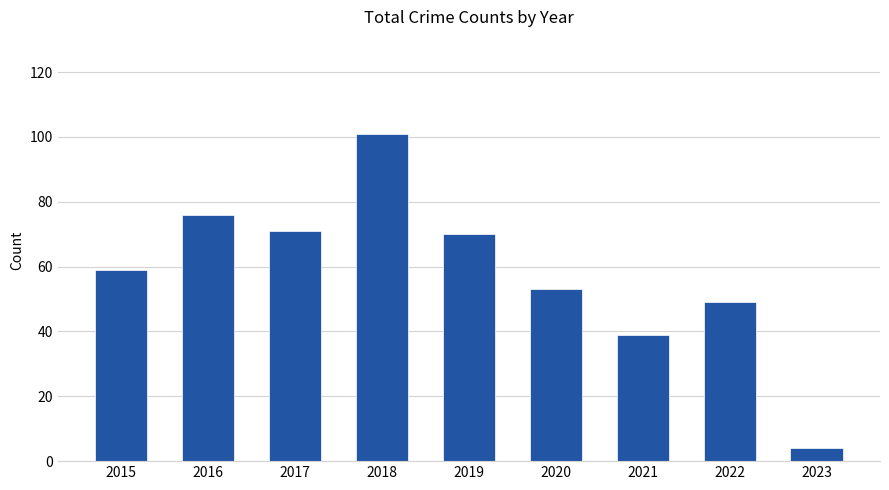

Which label corresponds to the largest value in the chart?

2018